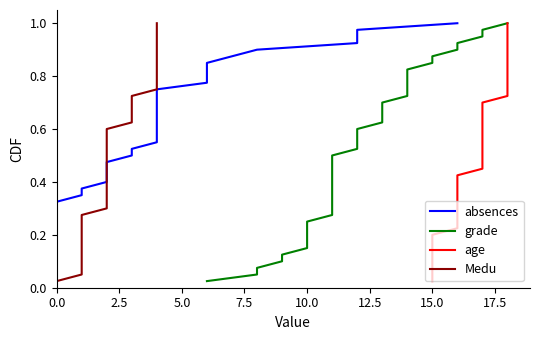

What are all the series names shown in the legend?

absences, grade, age, Medu